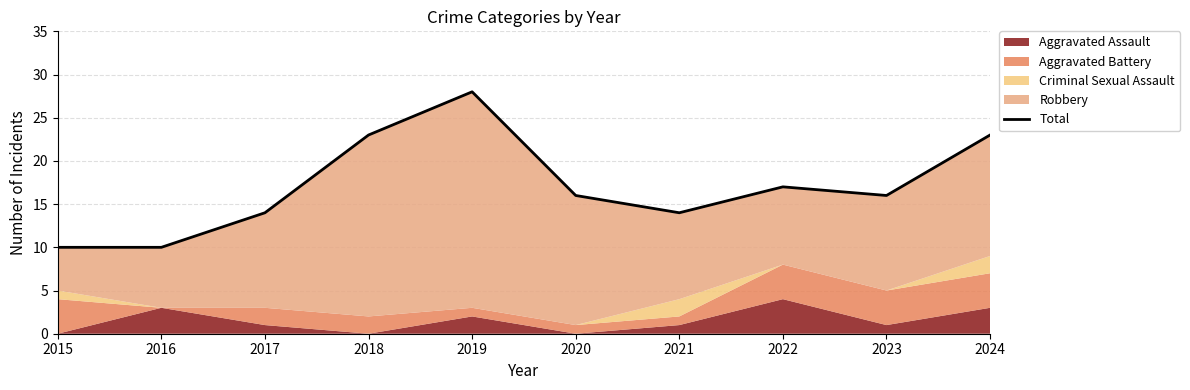

How many data points are less than 16?

4